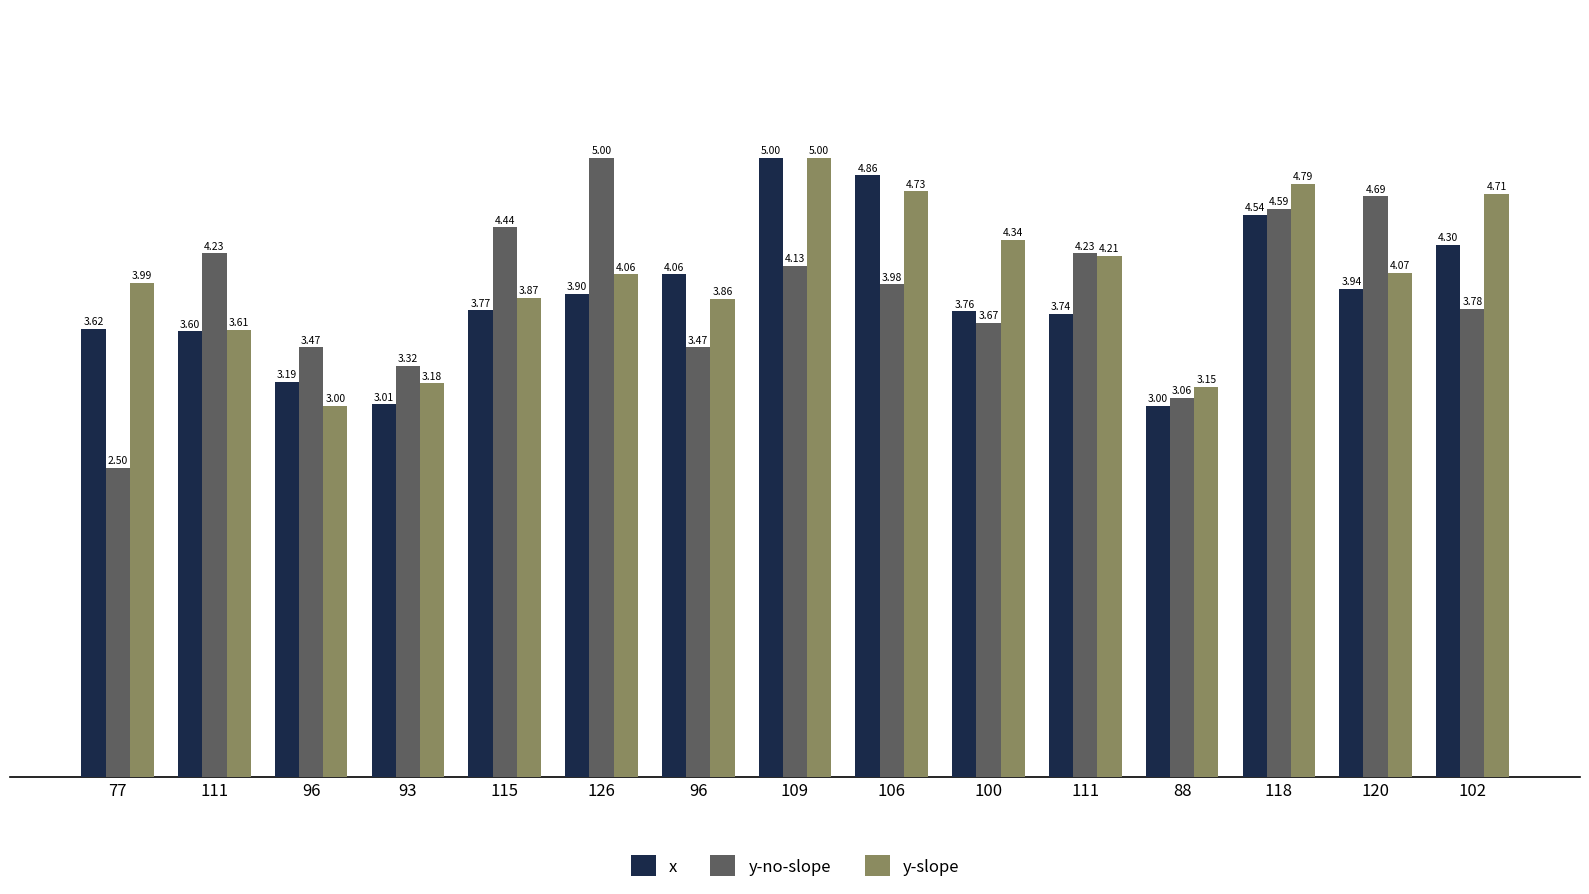

Is it true that y-no-slope equals 6.3 at 102?

False